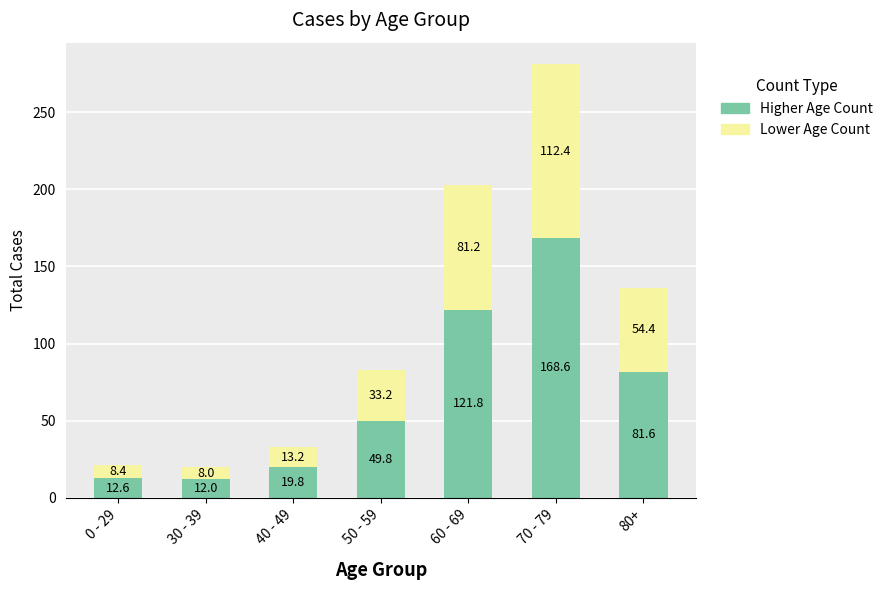

What is the lowest value of the Higher Age Count series?

12.0